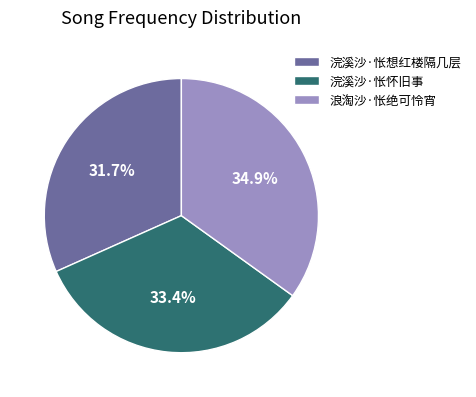

Approximately how many times larger is the value at 浣溪沙·怅想红楼隔几层 compared to 浪淘沙·怅绝可怜宵?

0.9